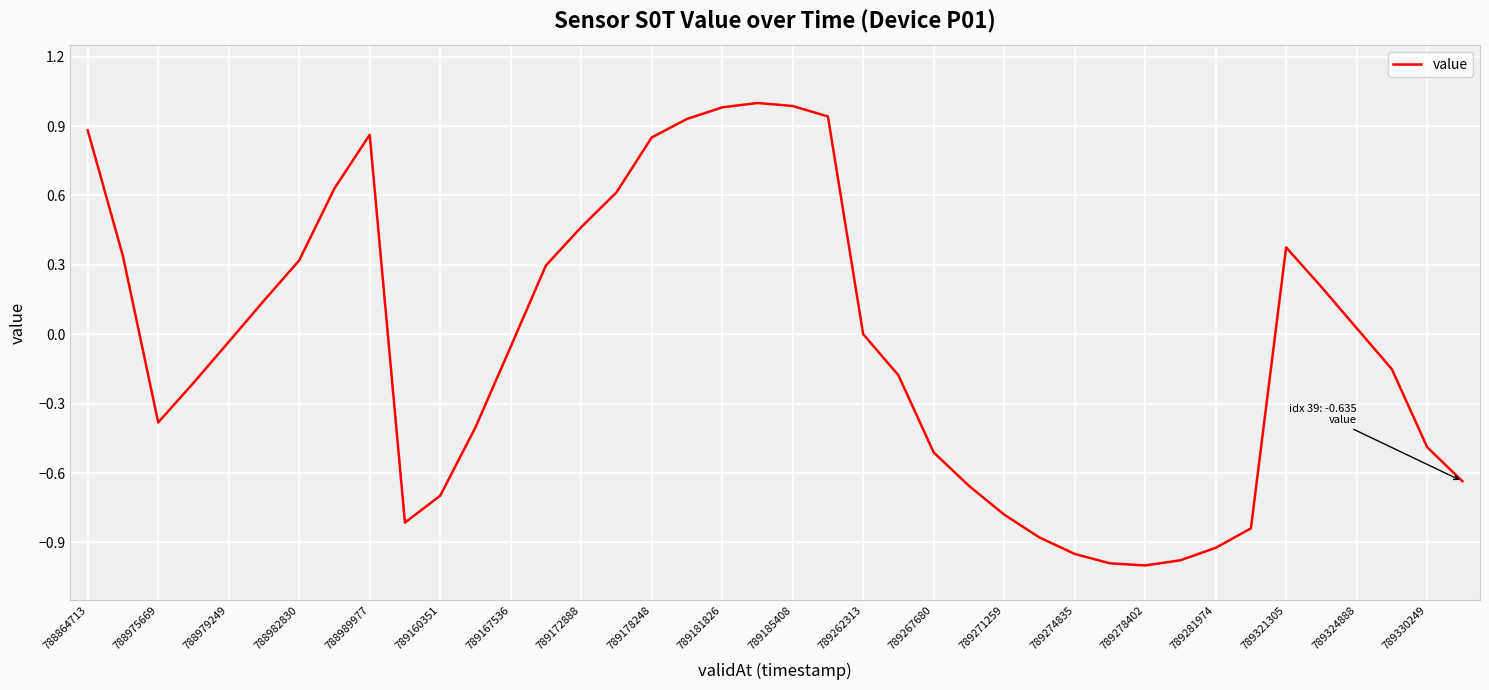

What is the difference between the second highest and minimum values?

2.0